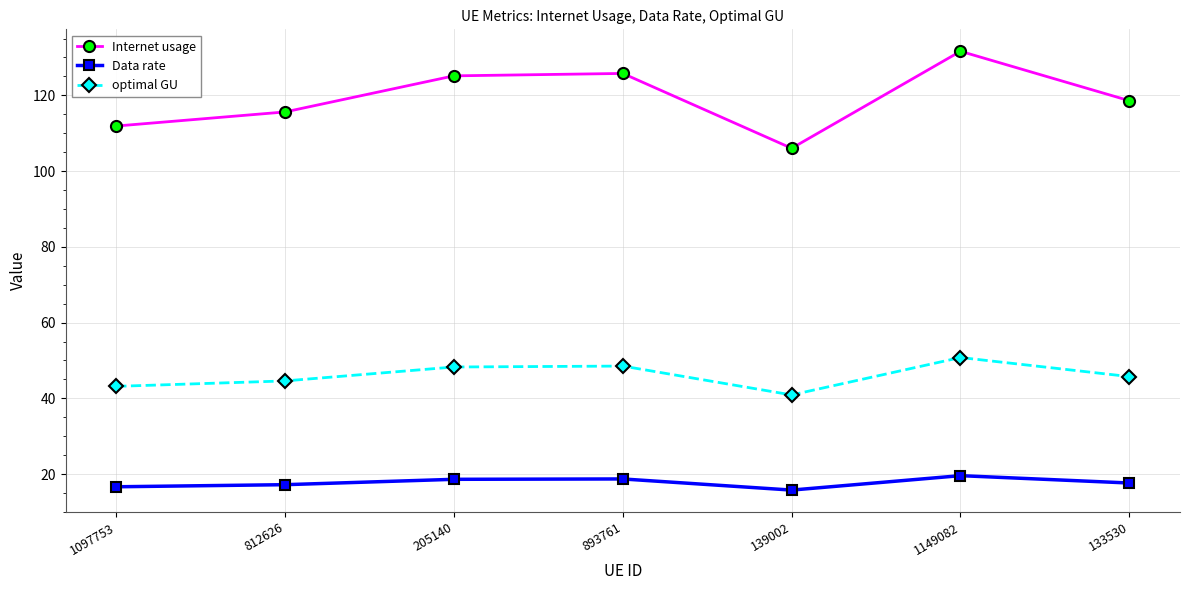

In Internet usage, how many points are higher than both neighbors (excluding endpoints)?

2